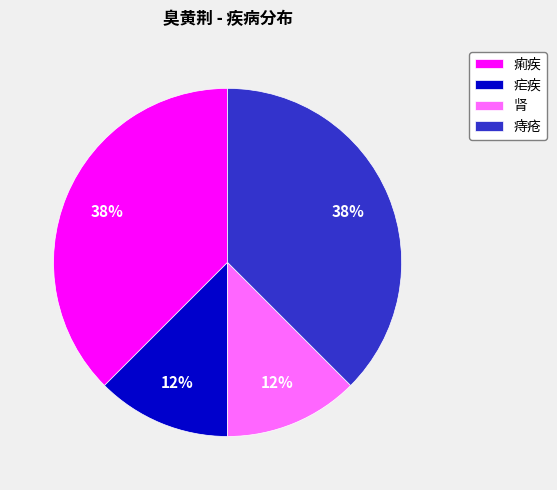

The 肾 slice represents 12% of the pie. True or false?

True